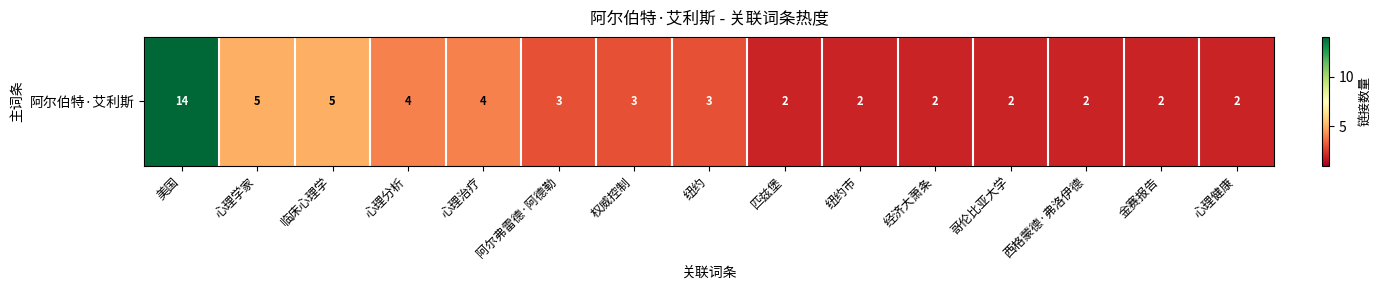

Which category has the lowest value across all series?

匹兹堡